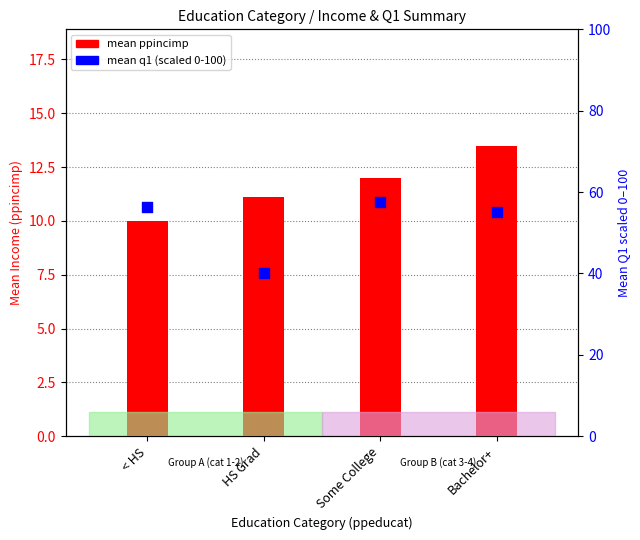

What are all the series names shown in the legend?

mean ppincimp, mean q1 (scaled)